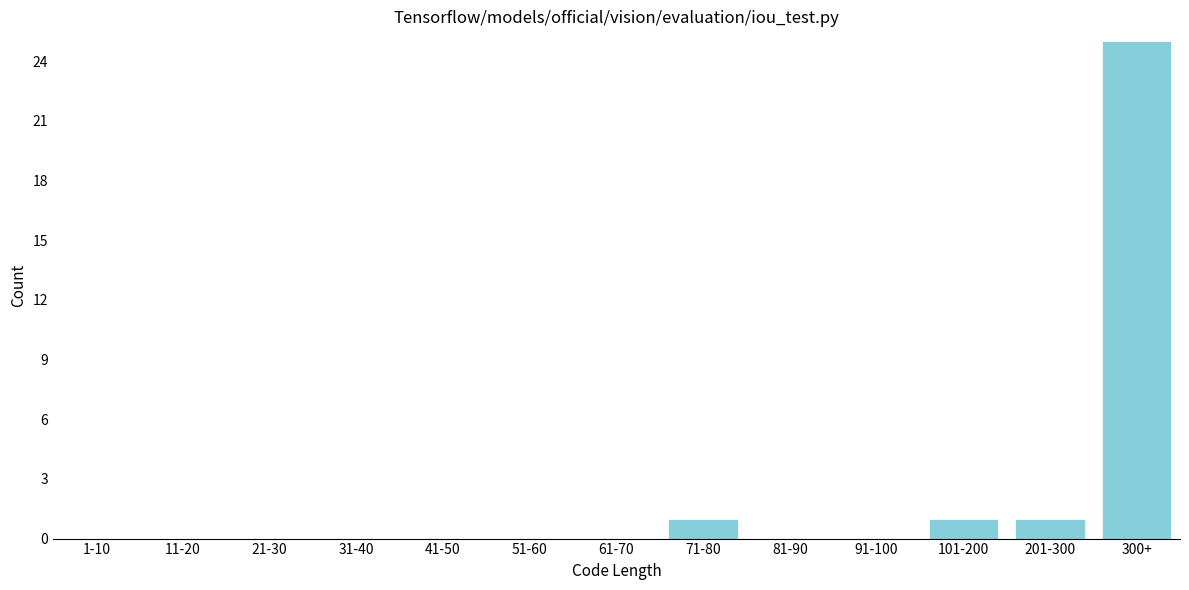

Reading left to right, what are all the values shown in this chart?

1-10=0	11-20=0	21-30=0	31-40=0	41-50=0	51-60=0	61-70=0	71-80=1	81-90=0	91-100=0	101-200=1	201-300=1	300+=25